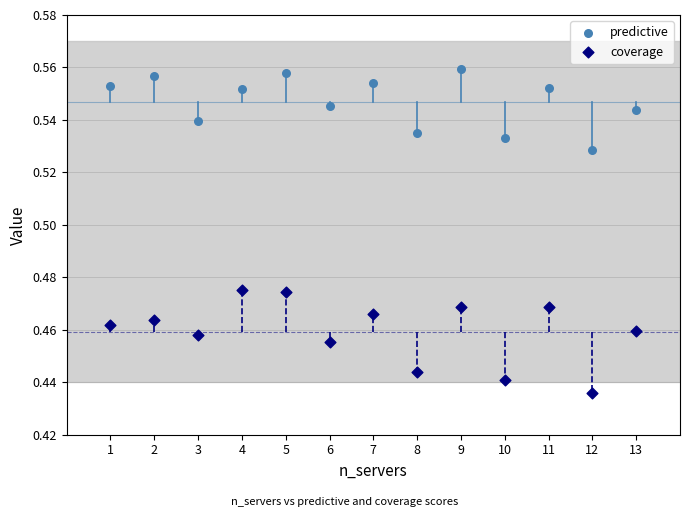

Which series has the largest Y range (max minus min)?

coverage